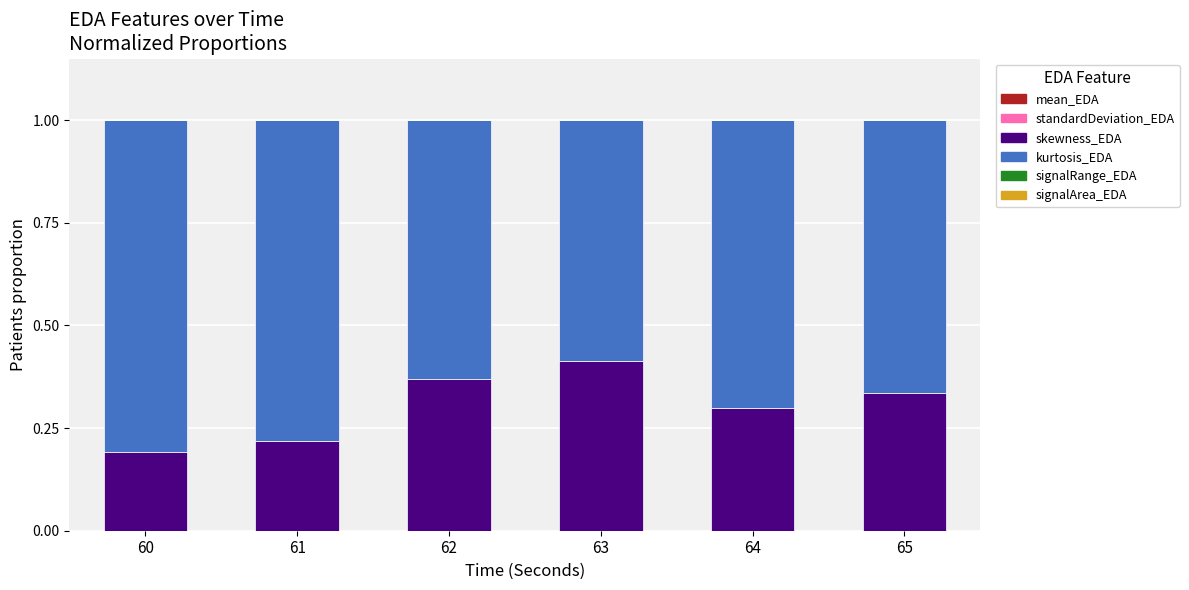

Count the number of data series in this chart.

6